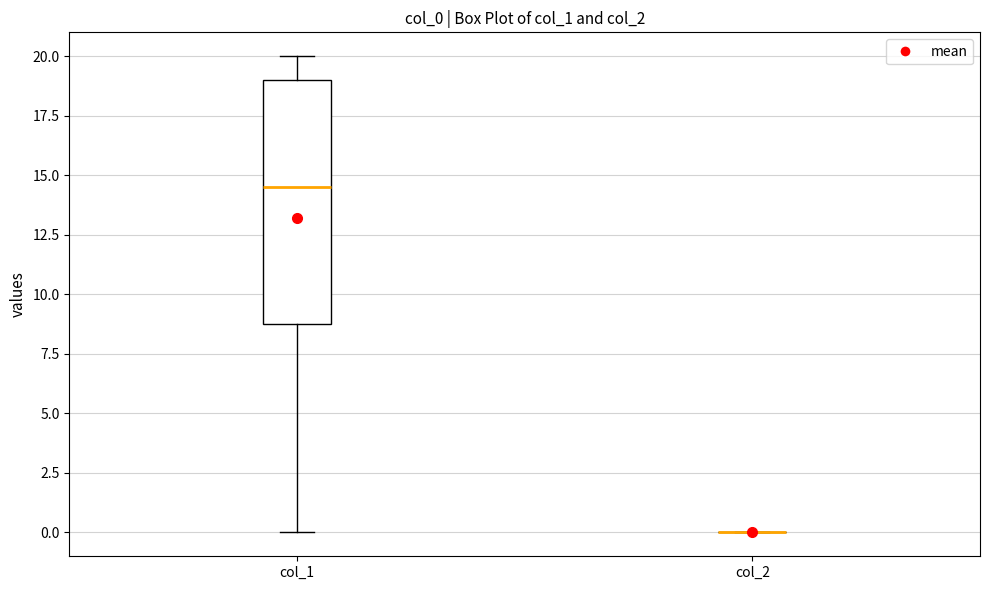

Reading left to right, transcribe this box plot: for each box, give where its median line is, the range the box spans, and where its two whiskers end, as read against the y-axis. The values are not printed on the chart, so give them approximately, as read against the axis.

col_1: median 14.5, box 9.0 to 19.0, whiskers 0.0 to 20.0
col_2: box collapsed to a line at 0.0, whiskers 0.0 to 0.0